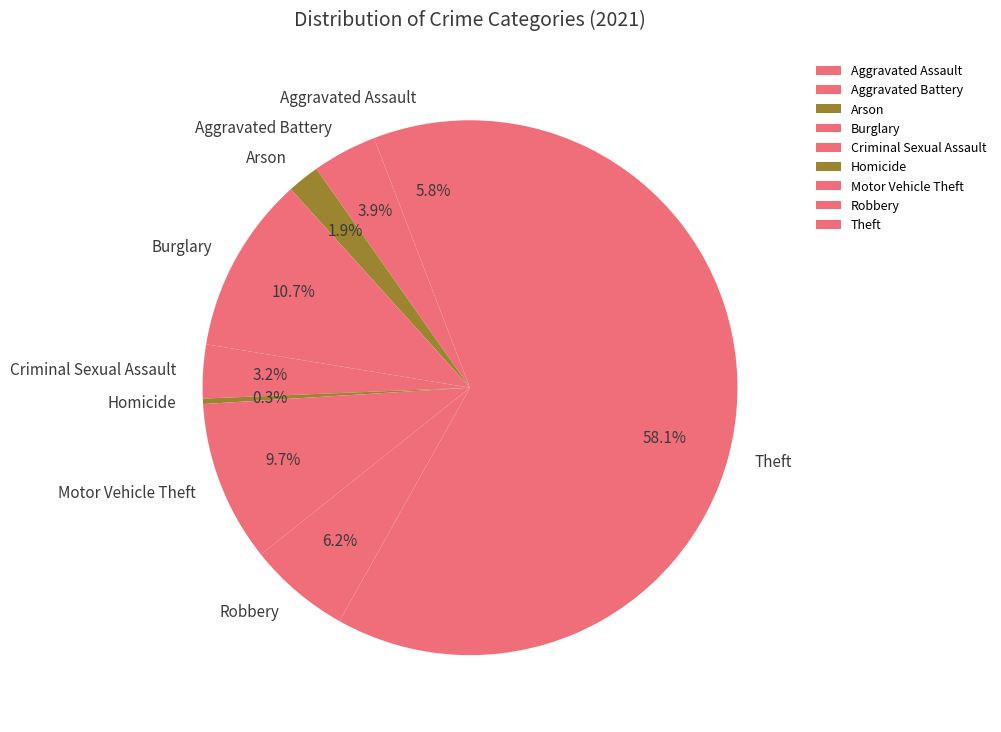

Which slice is the largest?

Theft